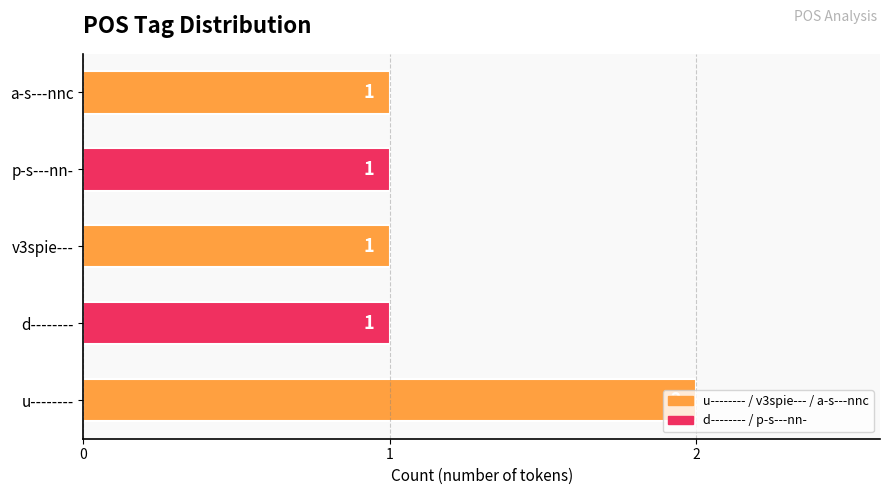

What is the ratio of the value at a-s---nnc to the value at p-s---nn-?

1.0